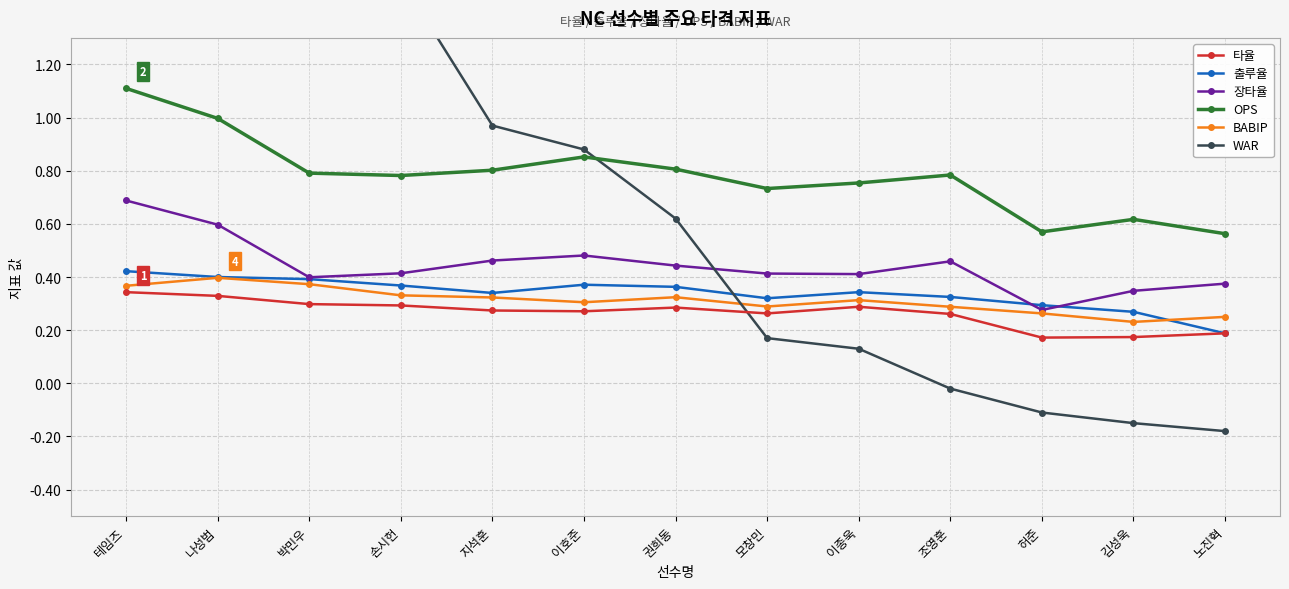

Is the value of OPS at 김성욱 greater than the value of WAR at 김성욱?

Yes